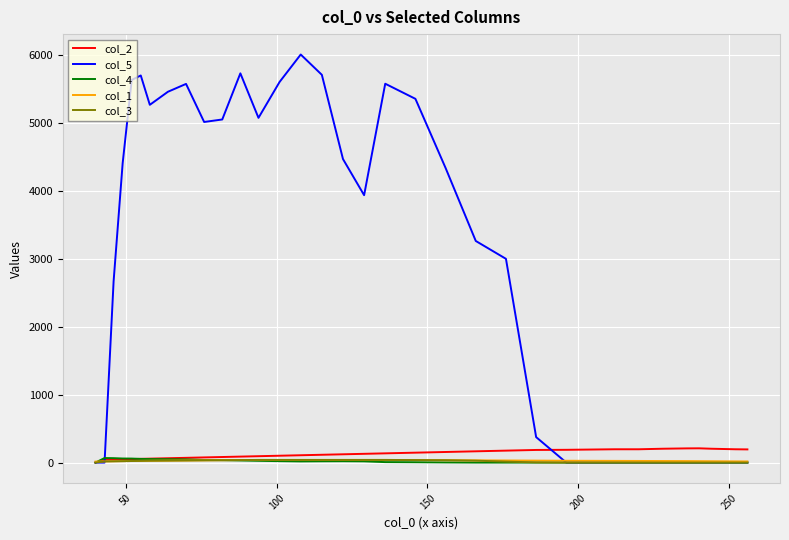

What is the sum of all col_2 values?

4507.0